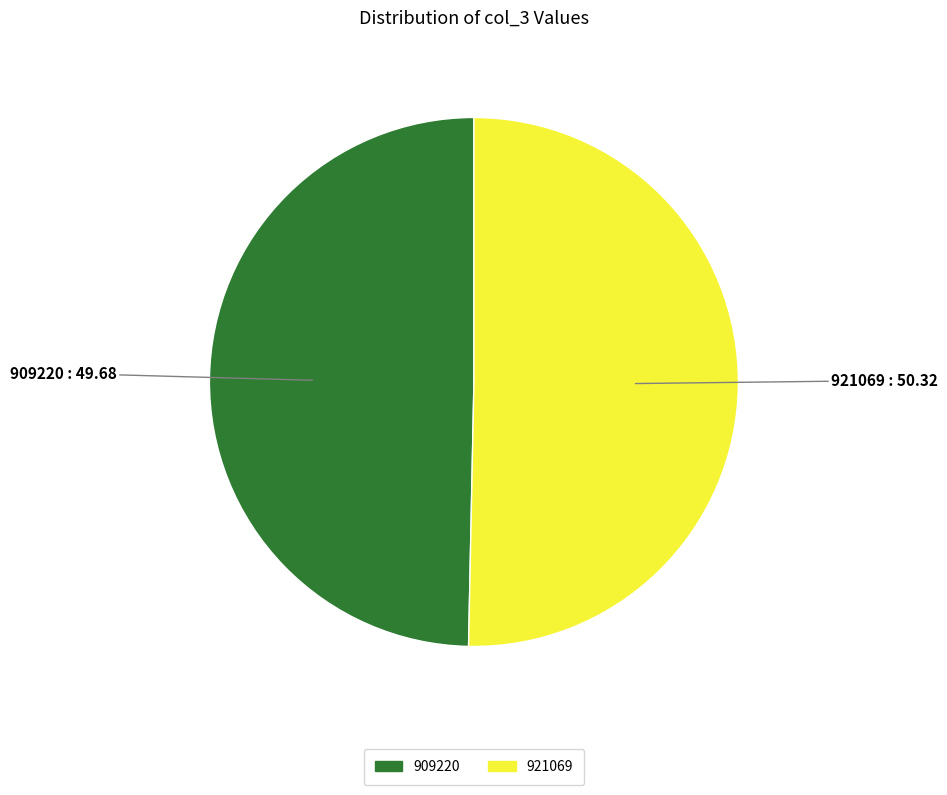

Is the sum of 909220 and 921069 greater than half?

Yes